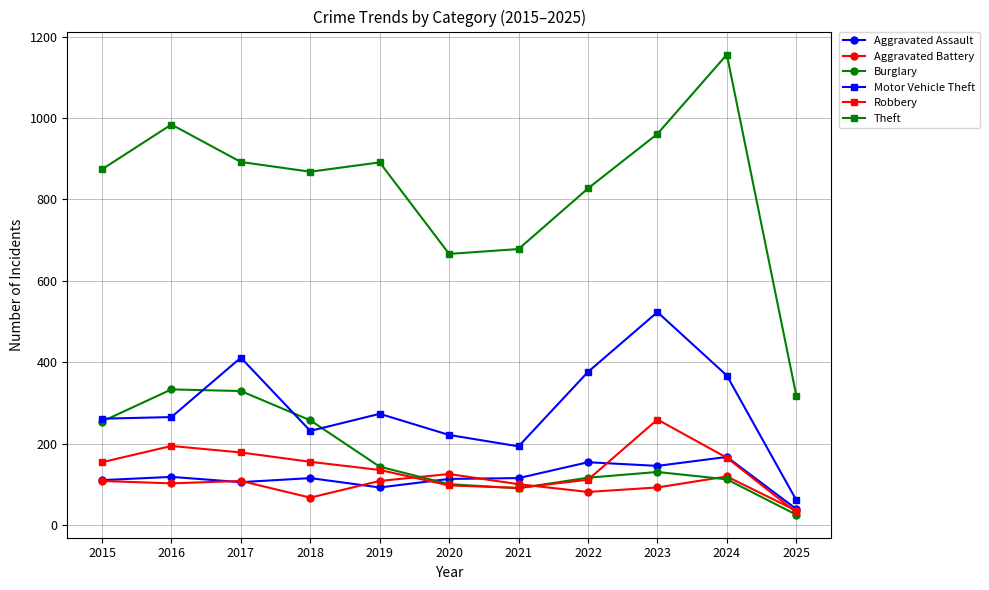

At which label does Aggravated Battery reach its minimum?

2025